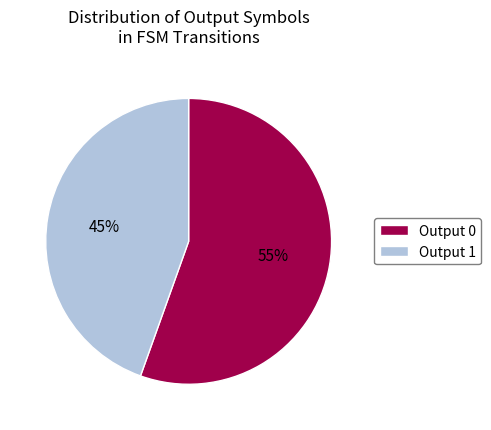

Which category has the smallest portion of the pie?

Output 1